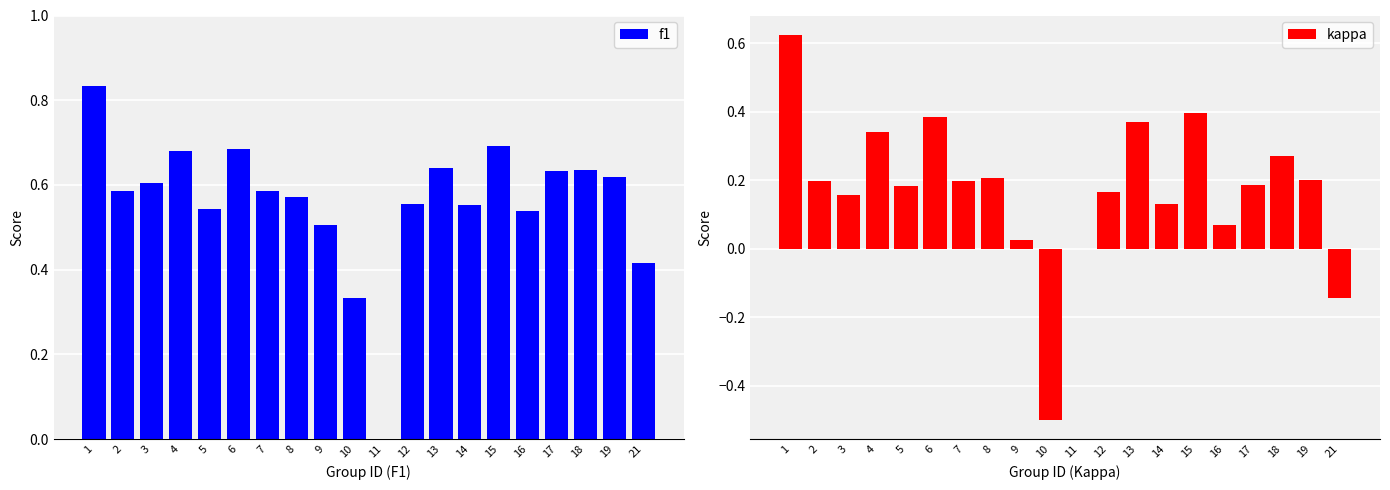

What is the value of the kappa bar at the 6th from the left?

0.4